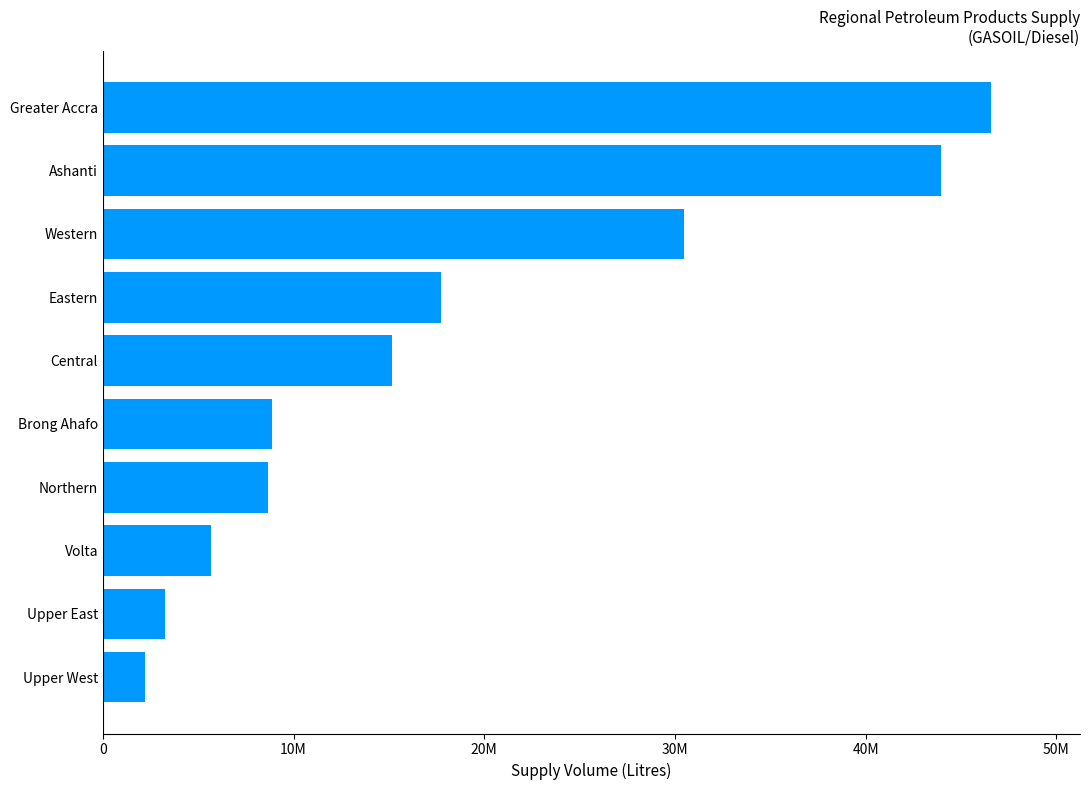

Which label corresponds to the largest value in the chart?

Greater Accra